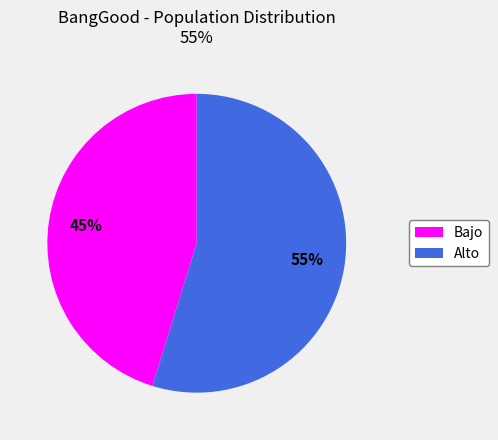

Does Alto represent more than half of the total?

Yes